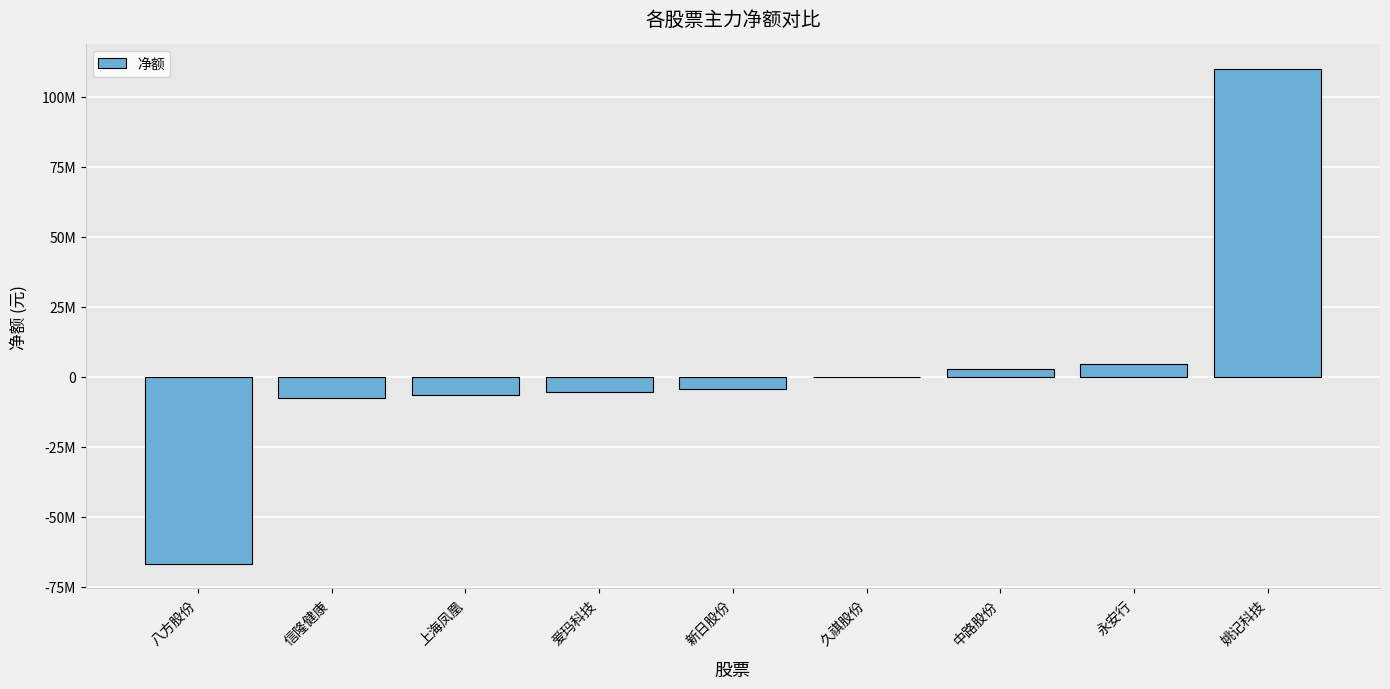

Are the bars horizontal?

No